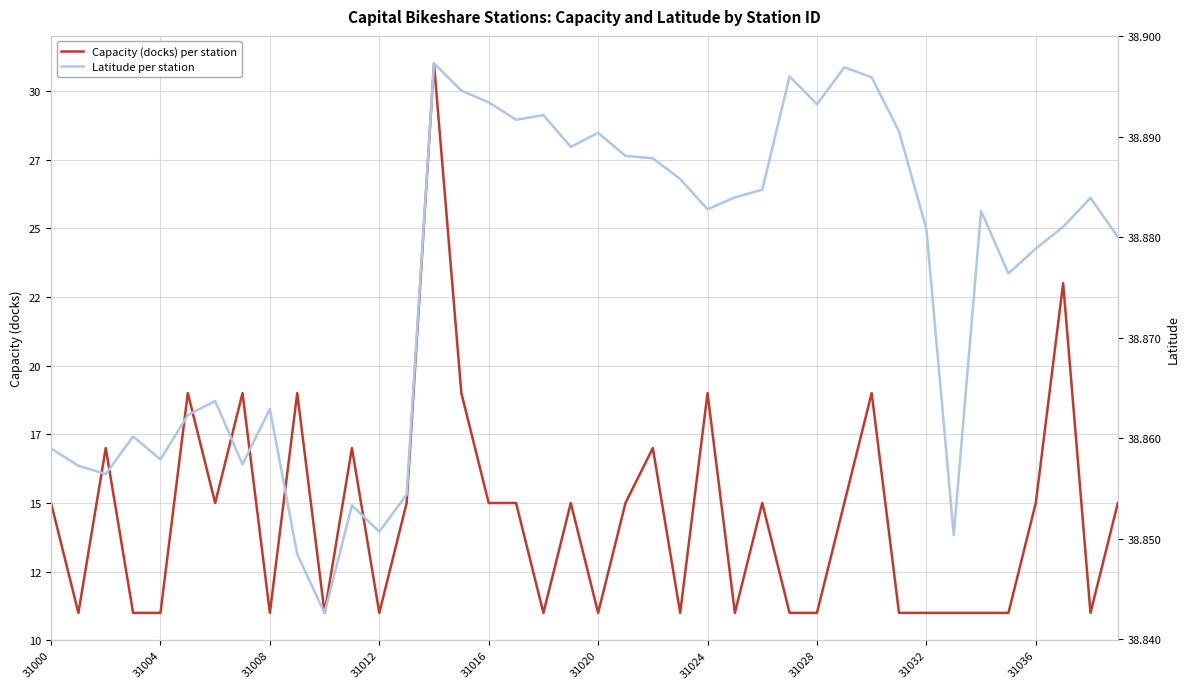

What is the sum of all Capacity (docks) per station values?

582.0